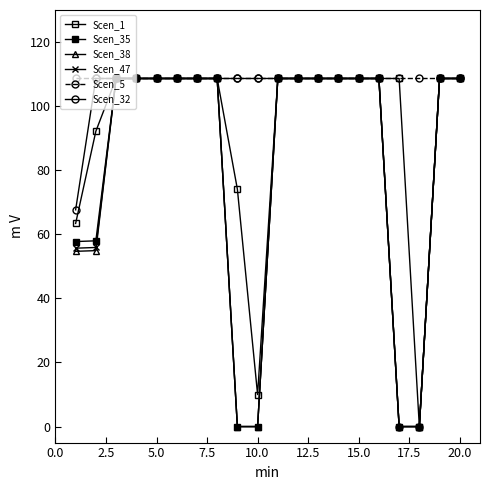

Count the number of data series in this chart.

6